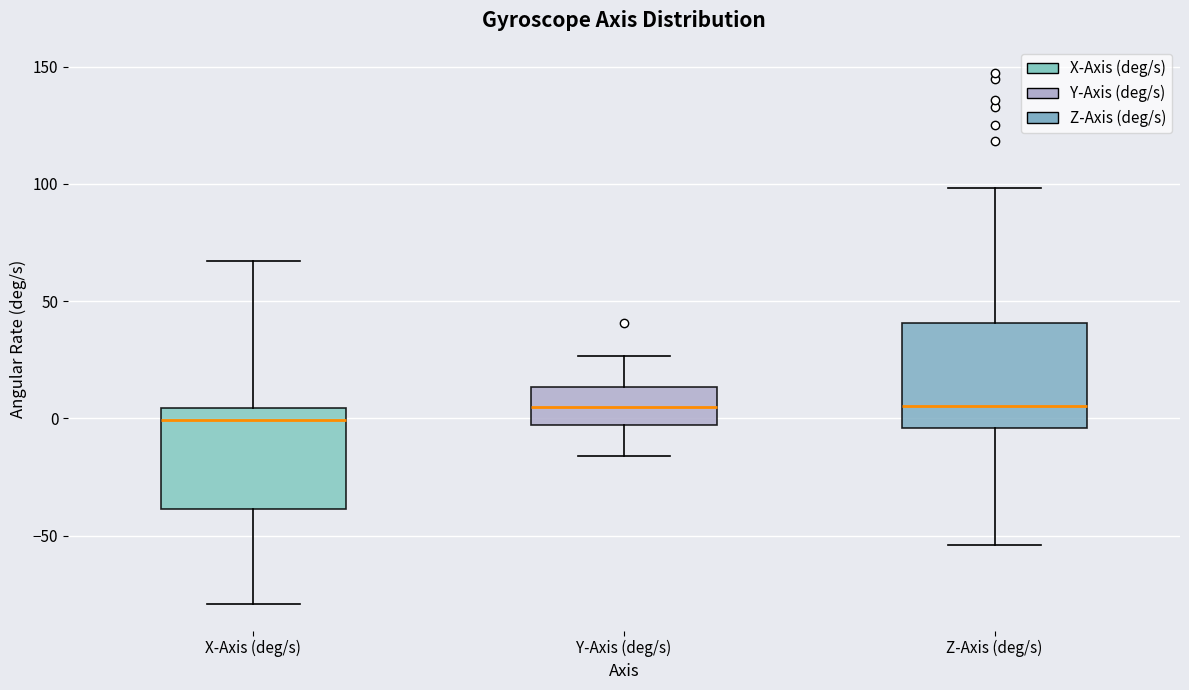

Where does the upper whisker of the box for Z-Axis (deg/s) end on the y-axis? The values are not printed on the chart, so give them approximately, as read against the axis.

100